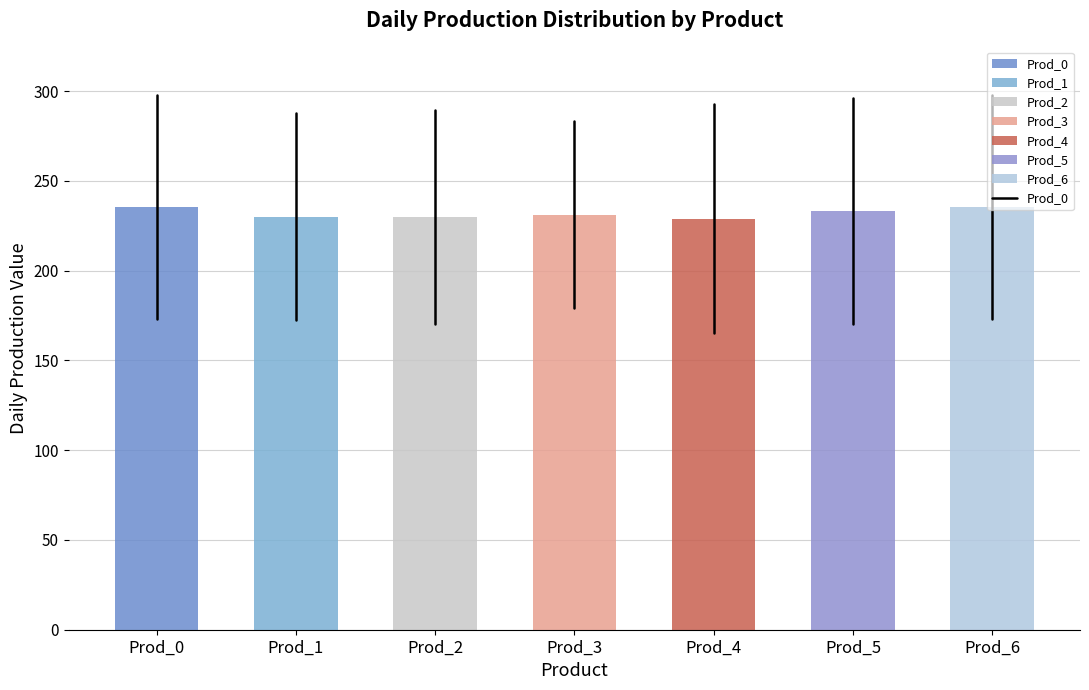

What is the value of the 4th bar from the left?

231.2